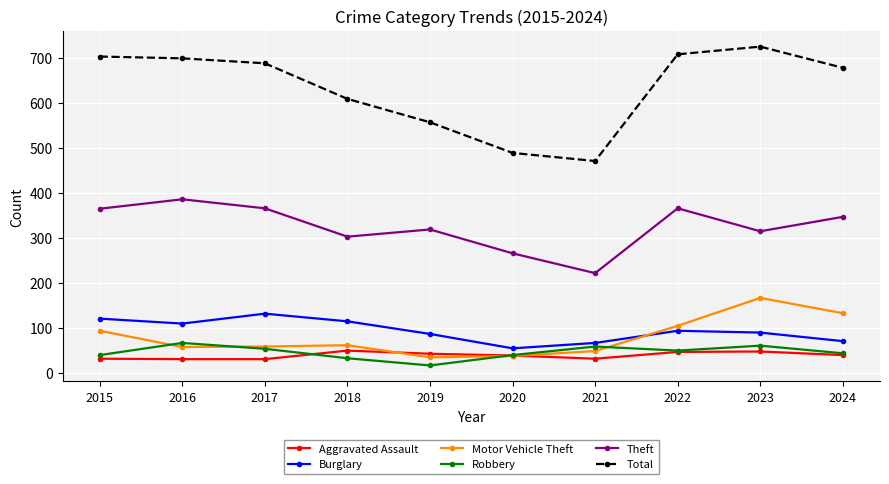

How many data points in Robbery are less than 50?

5